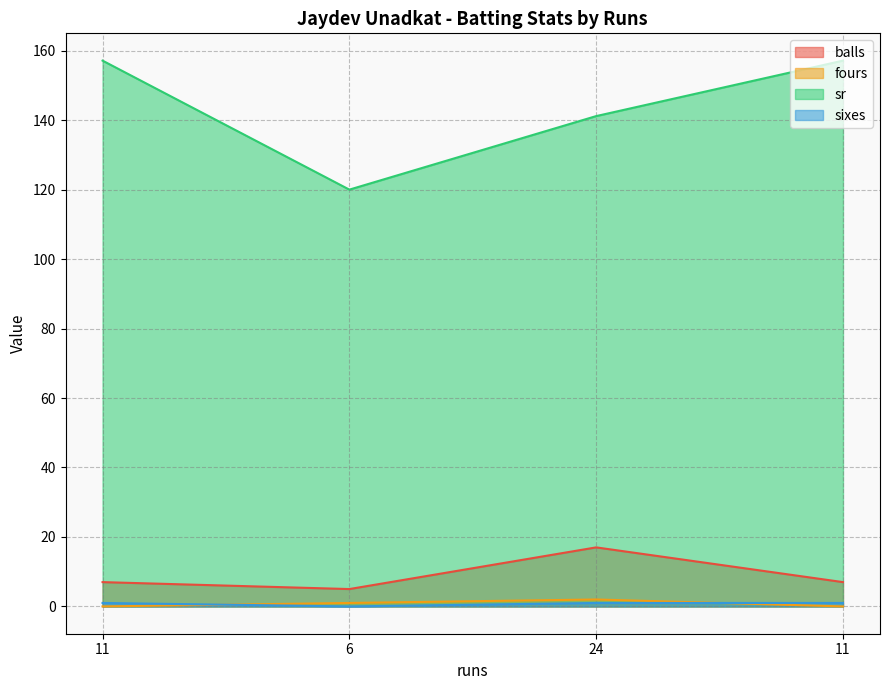

At which category does fours reach its first local peak?

24